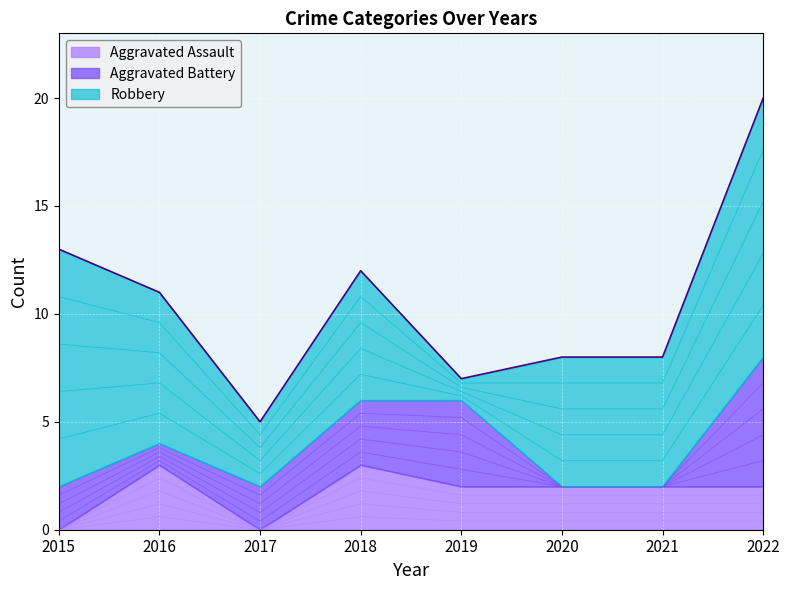

What are all the series names shown in the legend?

Aggravated Assault, Aggravated Battery, Robbery